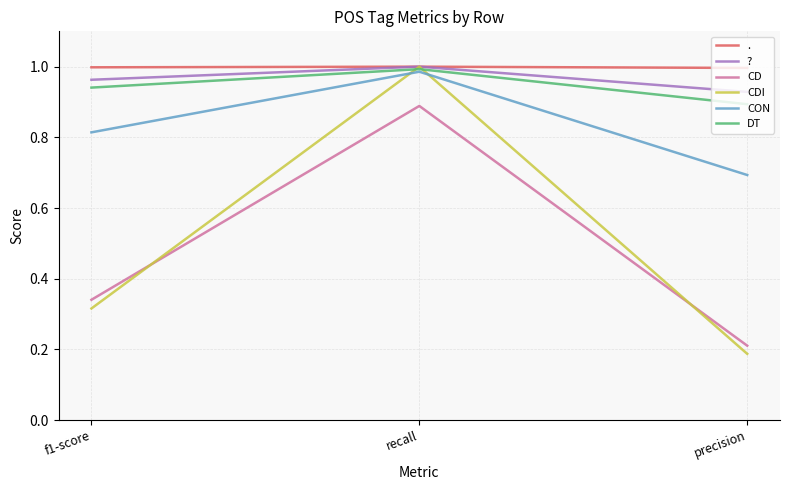

True or false: CD has a value of 0.2 at precision.

True